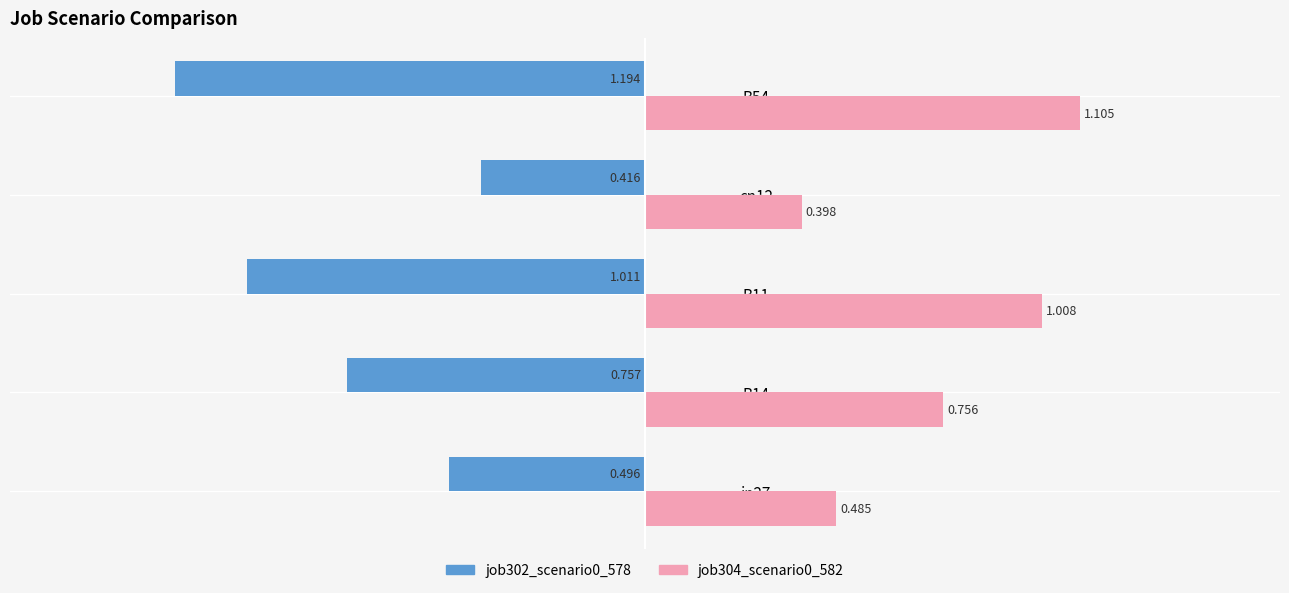

Is the value of job304_scenario0_582 at B11 greater than the value of job302_scenario0_578 at B54?

Yes